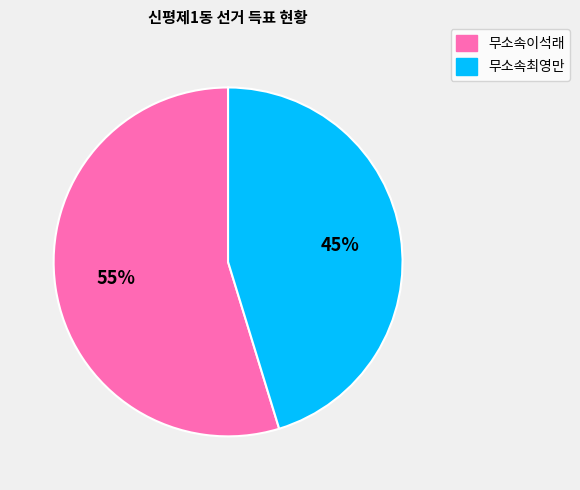

Rank the categories by value from highest to lowest.

무소속이석래, 무소속최영만